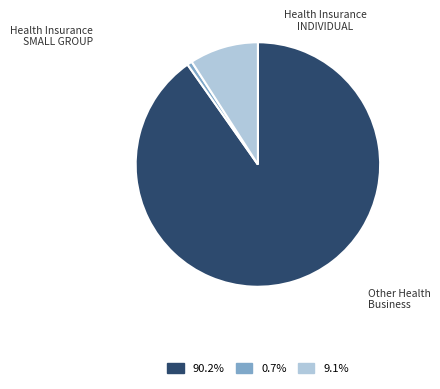

Combined, what portion of the pie is Health Insurance INDIVIDUAL and Other Health Business?

99.3%